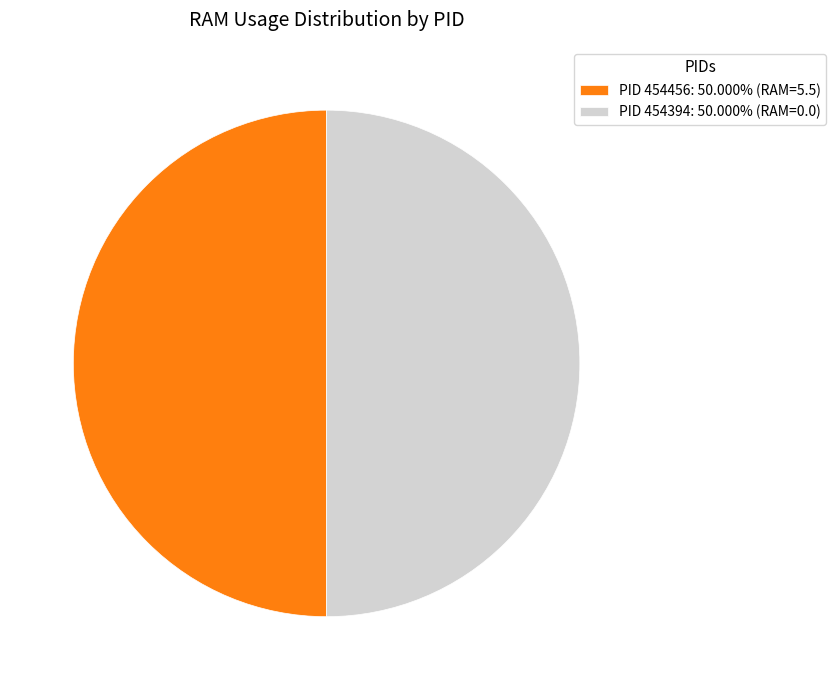

Do PID 454456: 50.000% (RAM=5.5) and PID 454394: 50.000% (RAM=0.0) together represent more than half of the pie?

Yes